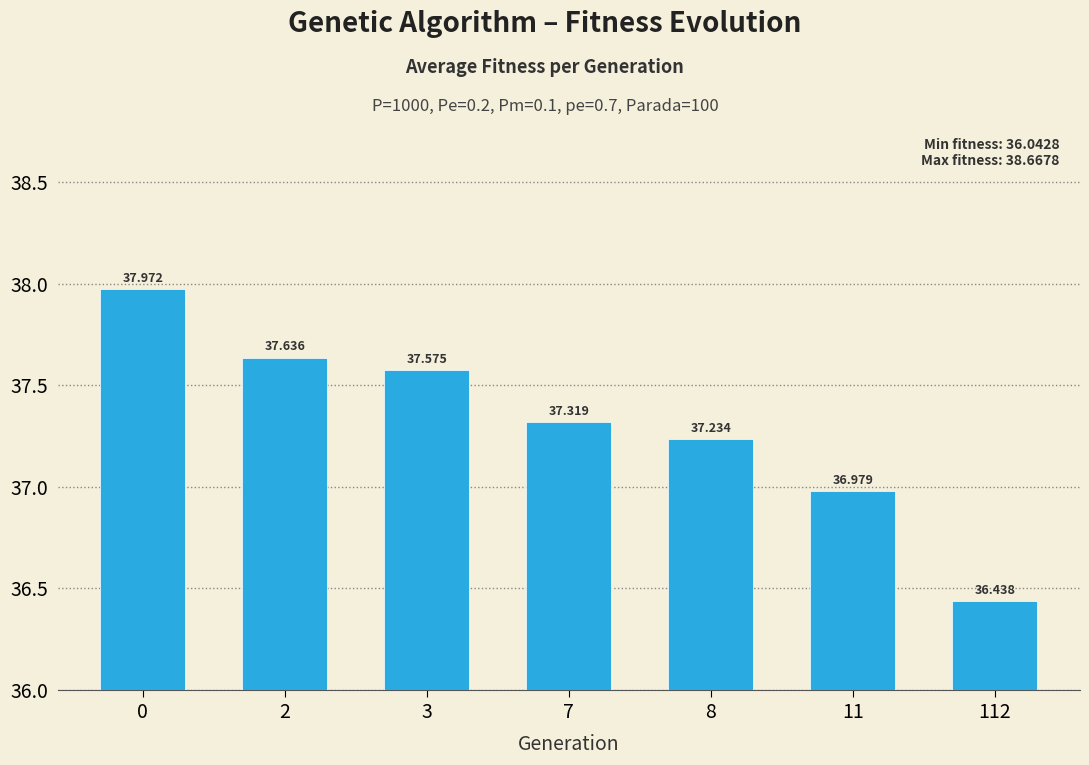

What is the difference between the maximum and second lowest values?

1.0